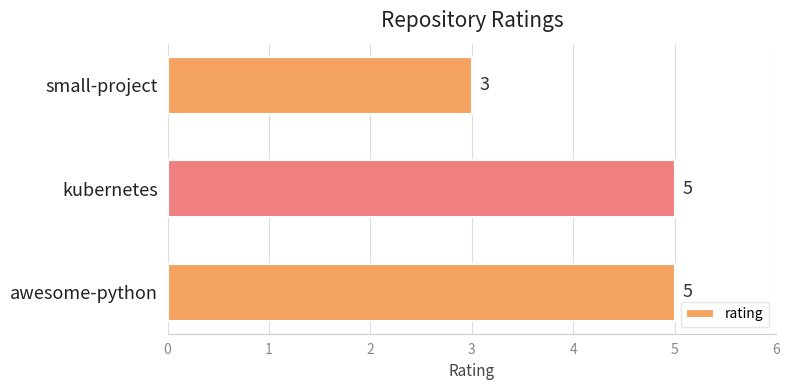

Between awesome-python and small-project, which is larger?

awesome-python